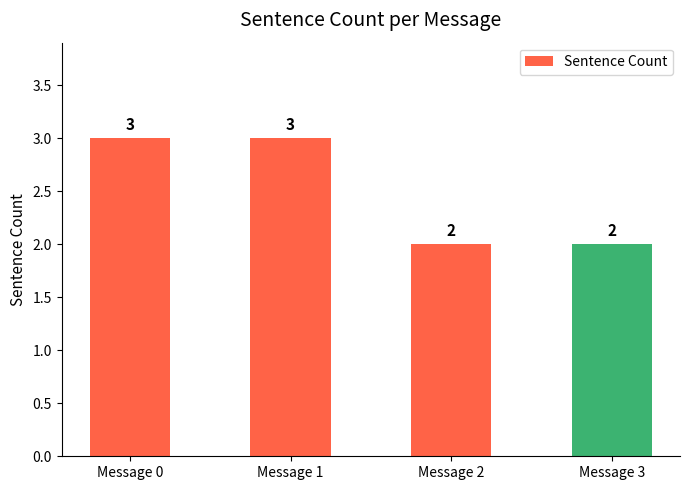

Reading left to right, transcribe all the data shown in this chart.

3	3	2	2